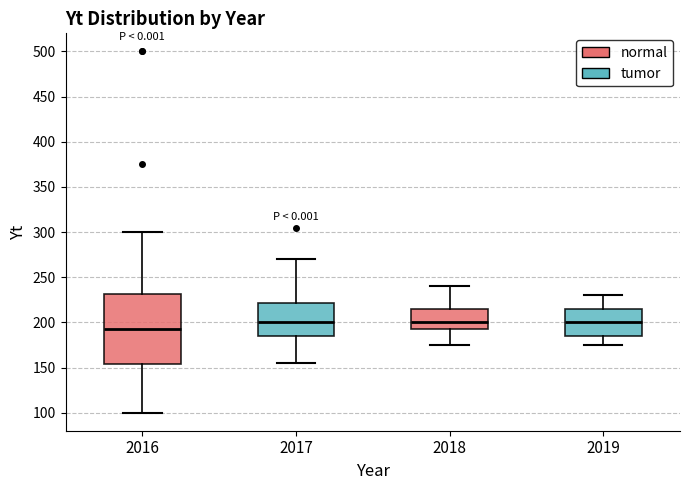

Where does the median line of the box at x = 2019 sit on the y-axis? The values are not printed on the chart, so give them approximately, as read against the axis.

200